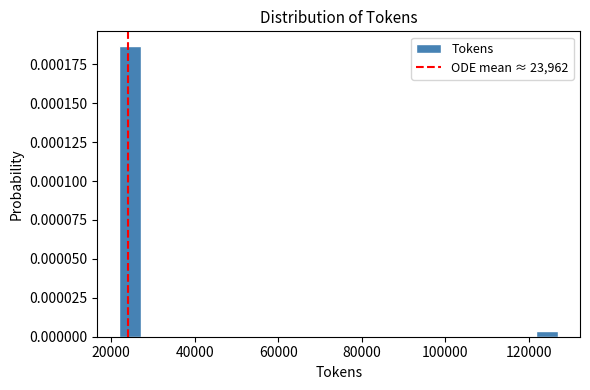

Around what value on the x-axis is the tallest bar? Give the approximate position of its centre, as read against the axis.

24000